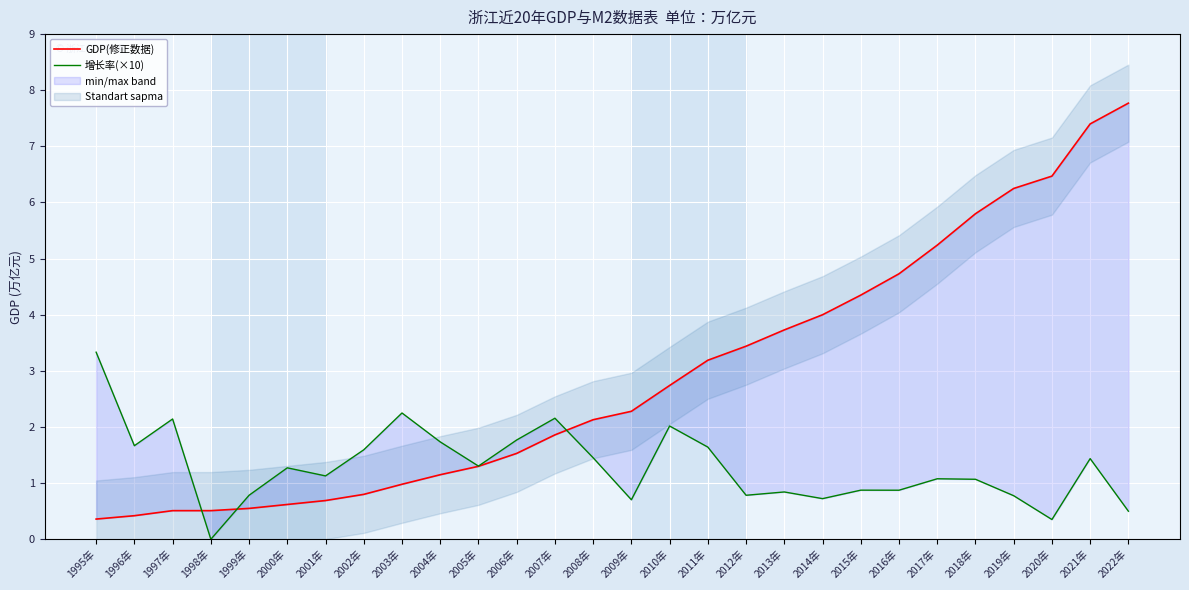

Reading left to right, transcribe all the data shown in this chart.

GDP(修正数据): 1995年=0.4	1996年=0.4	1997年=0.5	1998年=0.5	1999年=0.6	2000年=0.6	2001年=0.7	2002年=0.8	2003年=1.0	2004年=1.1	2005年=1.3	2006年=1.5	2007年=1.9	2008年=2.1	2009年=2.3	2010年=2.7	2011年=3.2	2012年=3.4	2013年=3.7	2014年=4.0	2015年=4.3	2016年=4.7	2017年=5.2	2018年=5.8	2019年=6.2	2020年=6.5	2021年=7.4	2022年=7.8
增长率(×10): 1995年=3.3	1996年=1.7	1997年=2.1	1998年=0.0	1999年=0.8	2000年=1.3	2001年=1.1	2002年=1.6	2003年=2.2	2004年=1.7	2005年=1.3	2006年=1.8	2007年=2.2	2008年=1.5	2009年=0.7	2010年=2.0	2011年=1.6	2012年=0.8	2013年=0.8	2014年=0.7	2015年=0.9	2016年=0.9	2017年=1.1	2018年=1.1	2019年=0.8	2020年=0.4	2021年=1.4	2022年=0.5